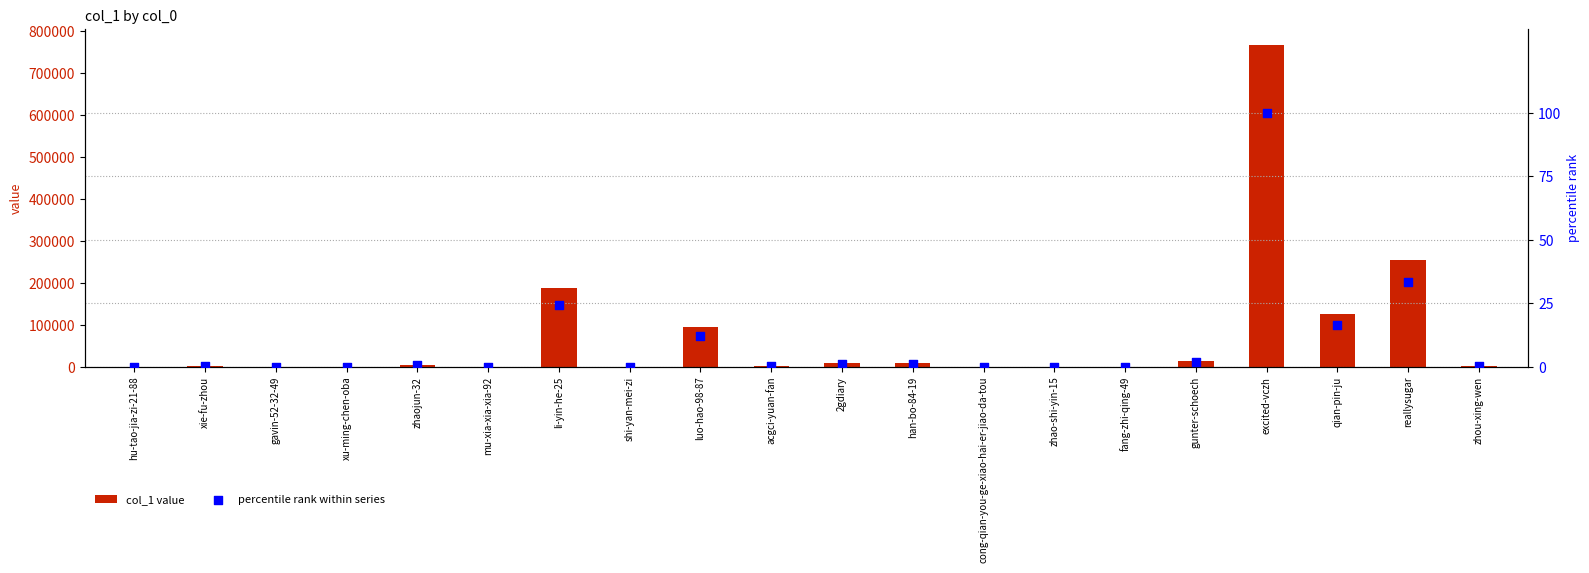

Which series reaches the maximum Y coordinate?

col_1 value